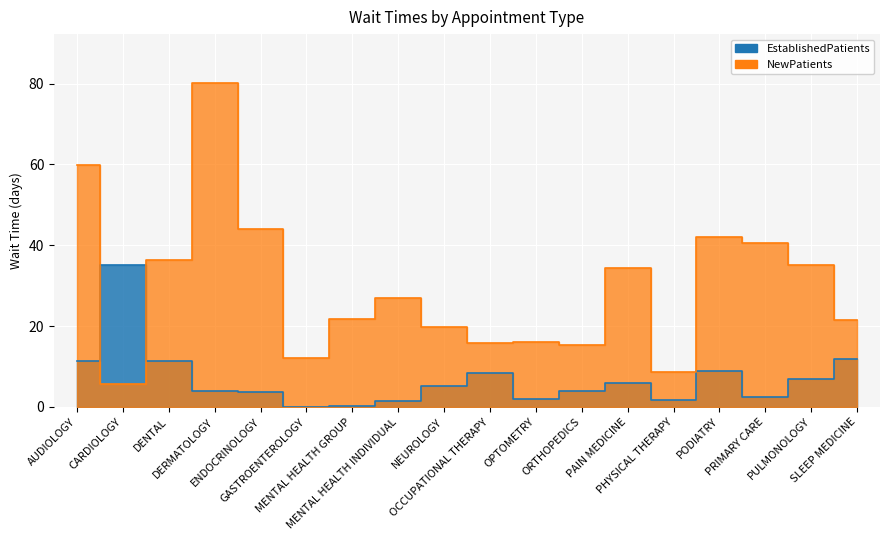

After their last crossing, which series has the higher values: NewPatients or EstablishedPatients?

NewPatients